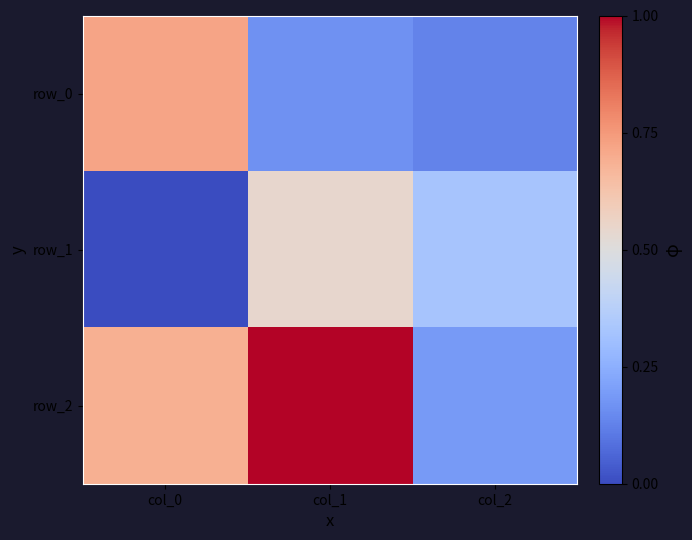

Reading left to right, what are all the values shown in this chart?

row_0: 0.7	0.2	0.1
row_1: 0.0	0.5	0.3
row_2: 0.7	1.0	0.2